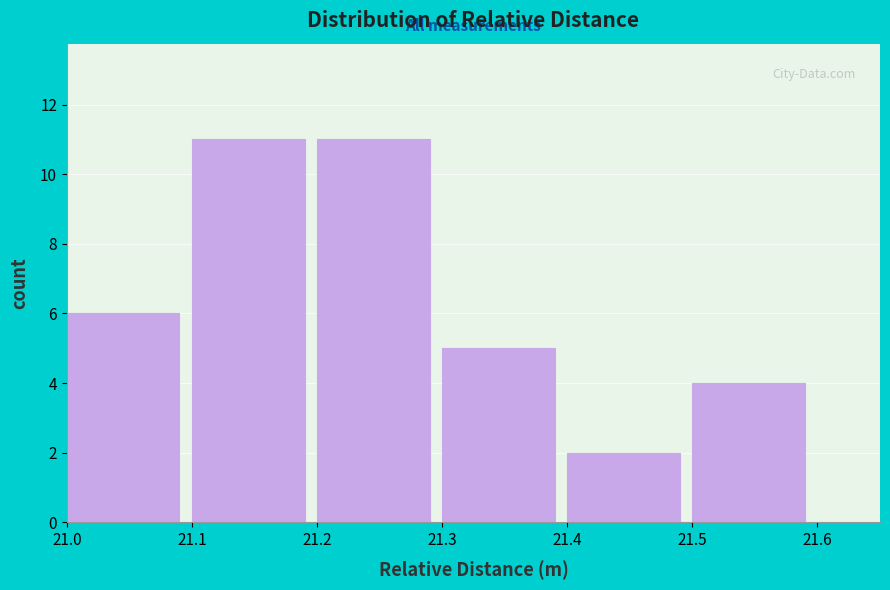

Reading left to right, list every bar in this chart as the range it spans on the x-axis followed by its height. The values are not printed on the chart, so give them approximately, as read against the axis.

21.0 to 21.1: 6
21.1 to 21.2: 11
21.2 to 21.3: 11
21.3 to 21.4: 5
21.4 to 21.5: 2
21.5 to 21.6: 4